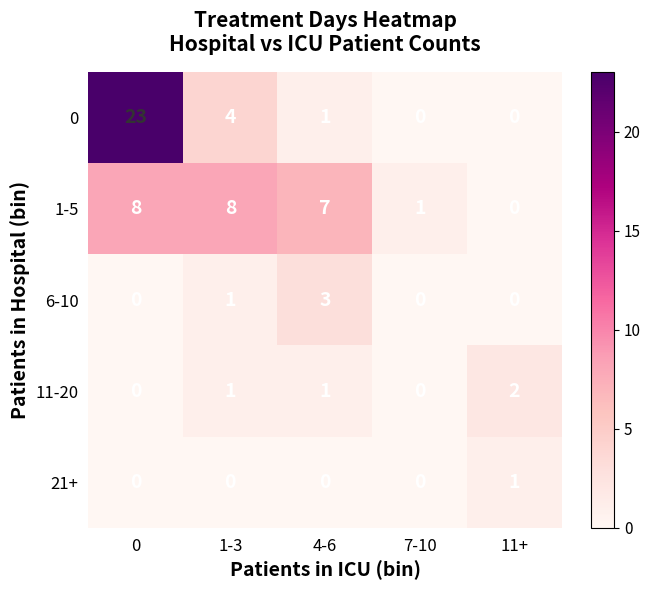

At how many categories does at least one series exceed 4?

3